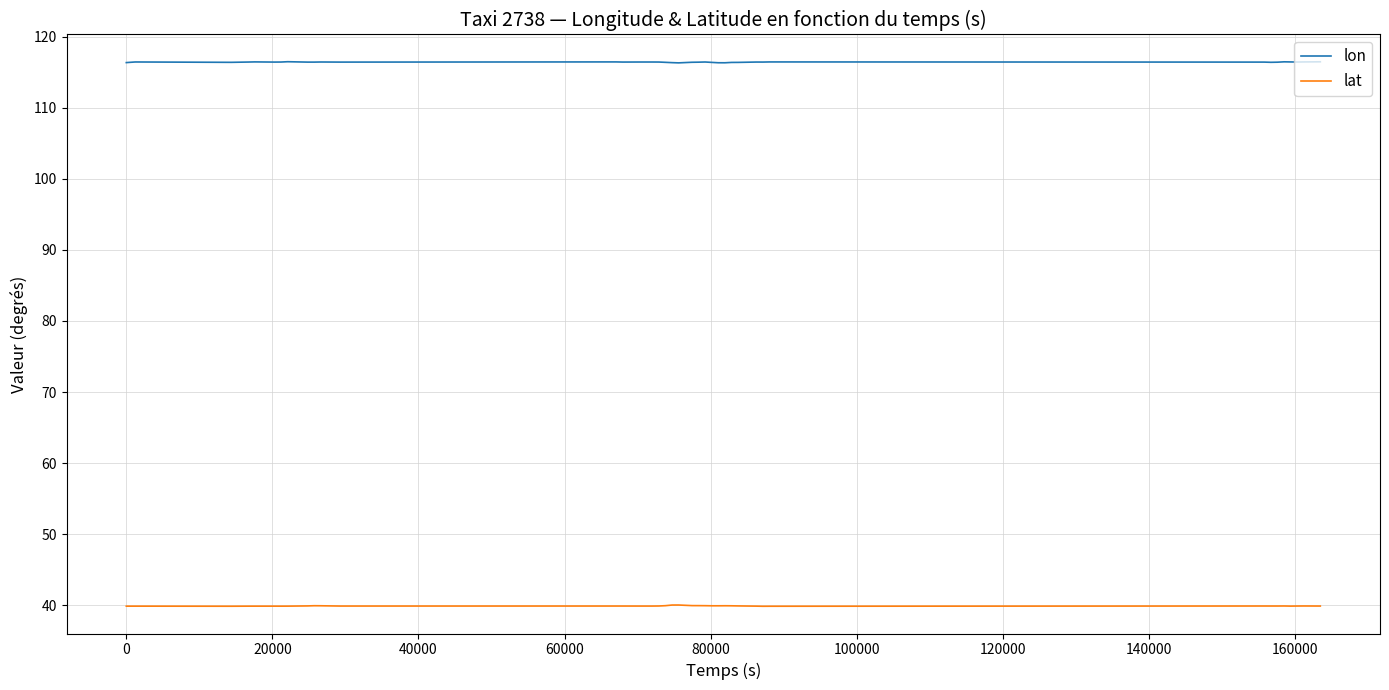

True or false: lon and lat intersect in this chart.

False